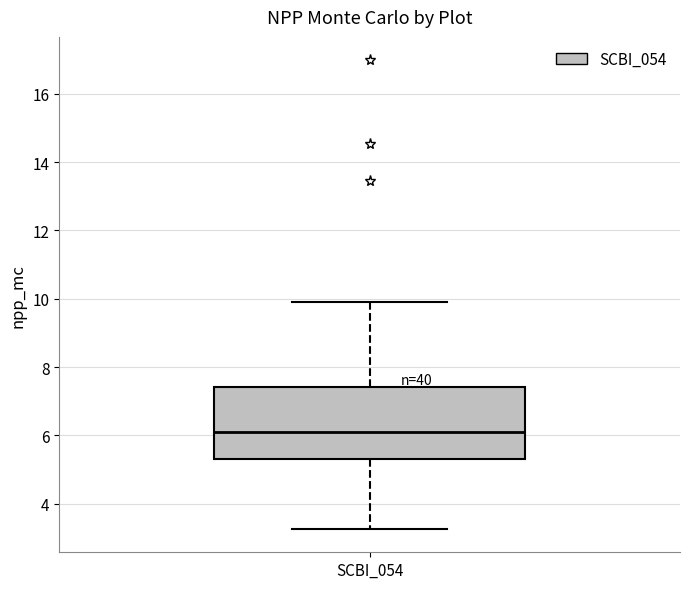

Read this box plot against the y-axis: the position of the median line, the range covered by the box, and the ends of both whiskers. The values are not printed on the chart, so give them approximately, as read against the axis.

median 6.2, box 5.4 to 7.4, whiskers 3.2 to 9.8